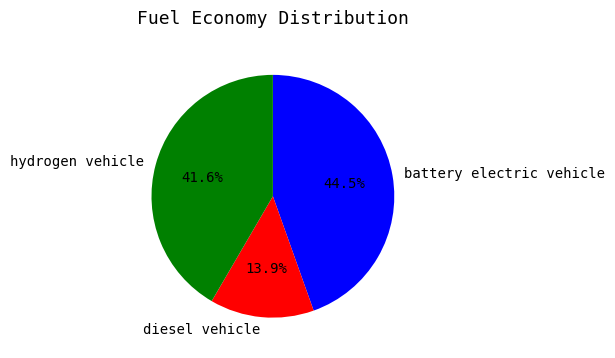

Which category has the smallest portion of the pie?

diesel vehicle